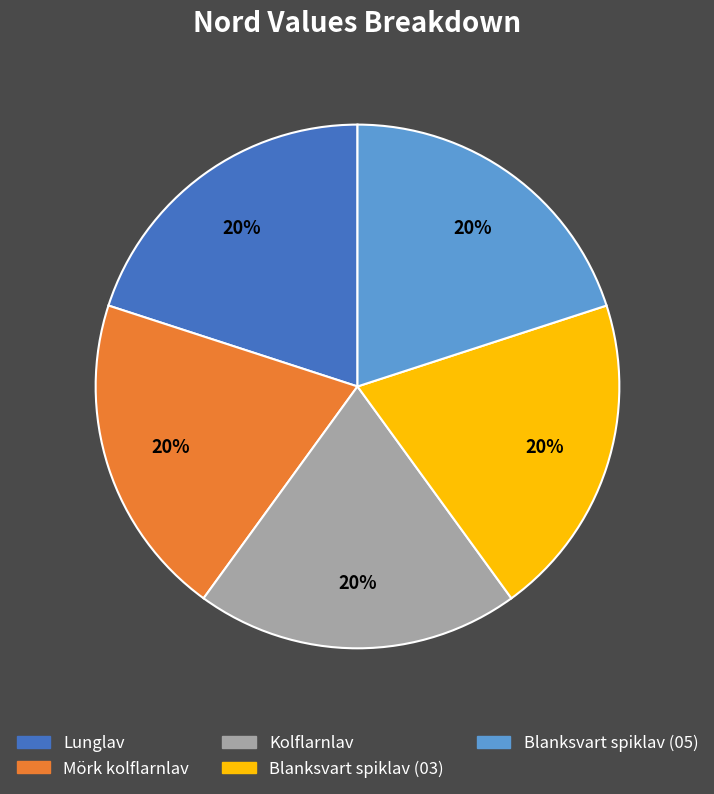

Count the number of slices in the pie.

5